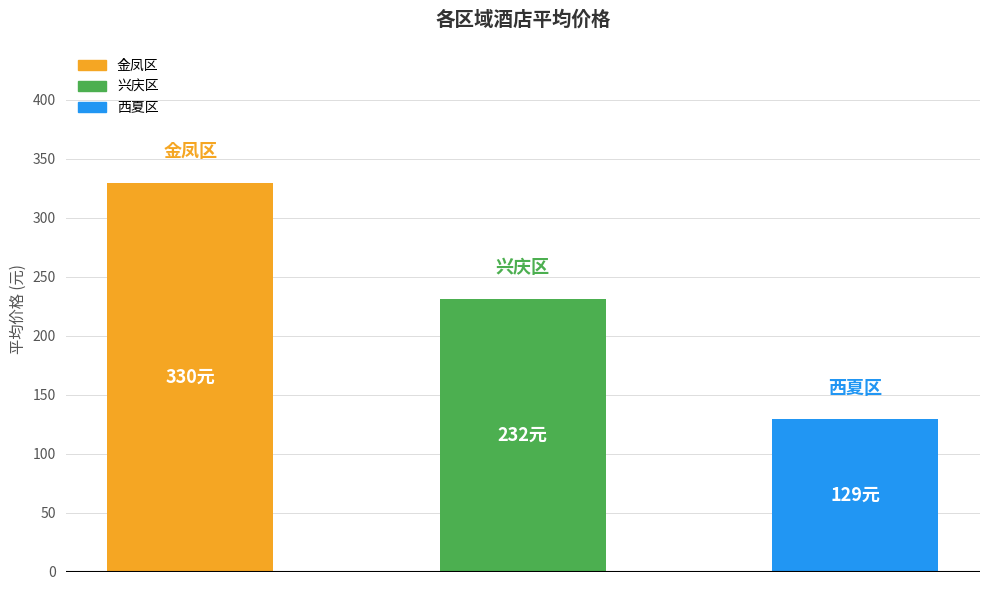

What is the maximum value shown in the chart?

329.9